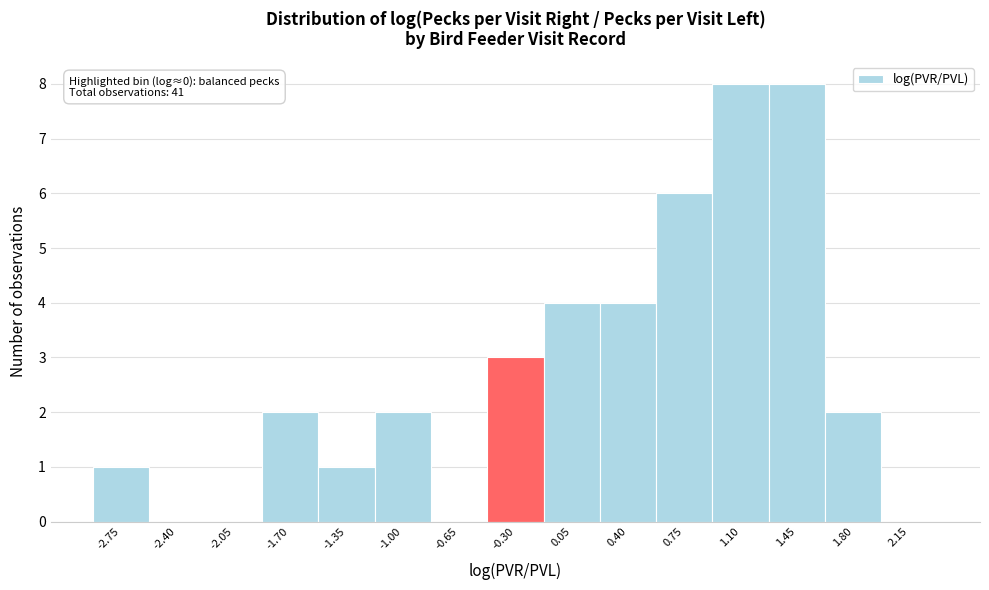

Reading left to right, list all the values displayed in this chart.

-2.75=1	-2.40=0	-2.05=0	-1.70=2	-1.35=1	-1.00=2	-0.65=0	-0.30=3	0.05=4	0.40=4	0.75=6	1.10=8	1.45=8	1.80=2	2.15=0